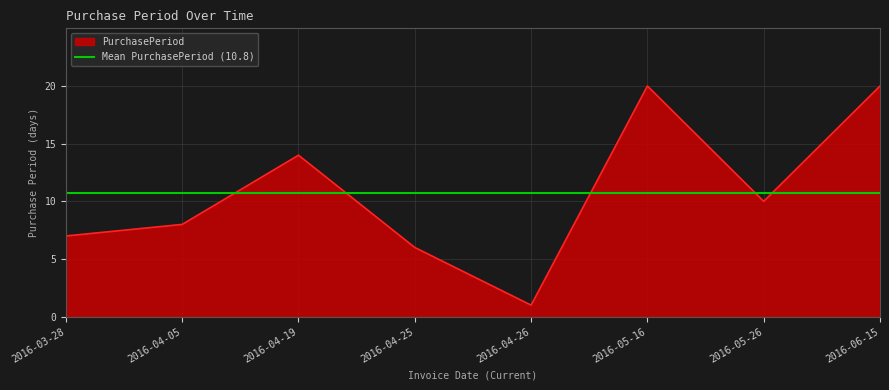

Reading left to right, list all the values displayed in this chart.

2016-03-28=7	2016-04-05=8	2016-04-19=14	2016-04-25=6	2016-04-26=1	2016-05-16=20	2016-05-26=10	2016-06-15=20